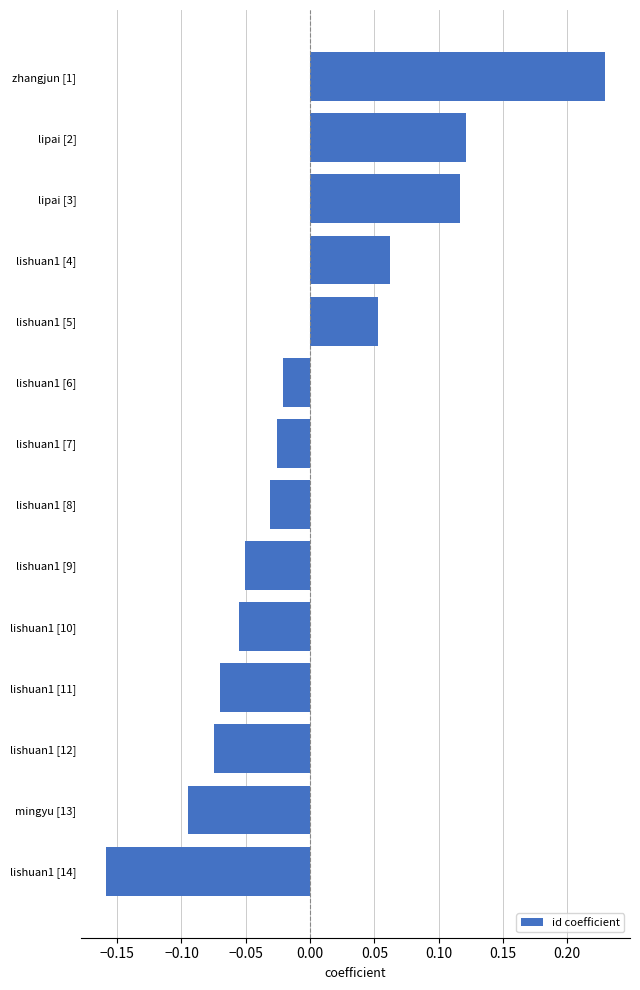

Which category has the highest value across all series?

zhangjun [1]